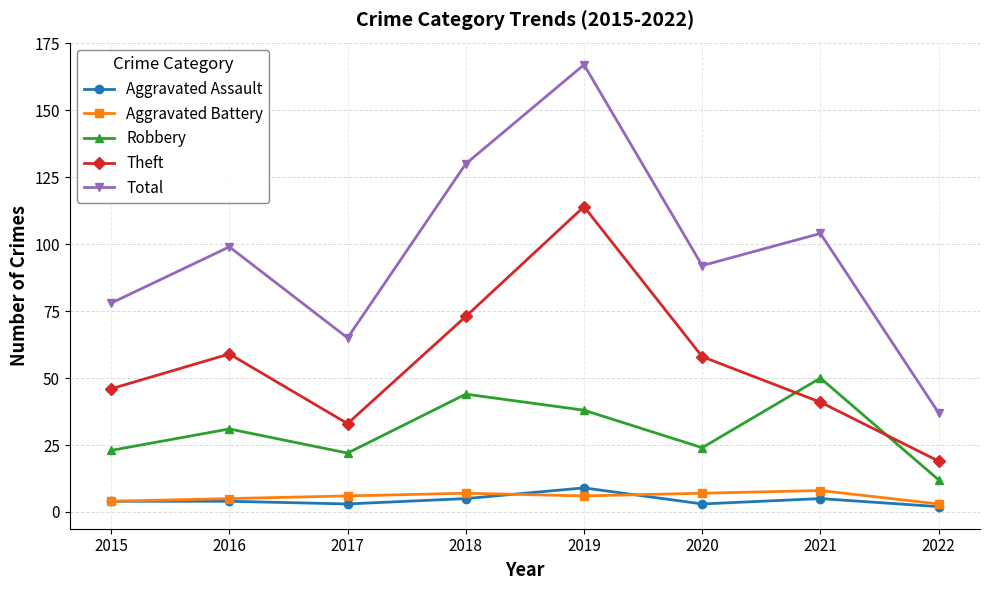

What is the total value across all series at 2022?

73